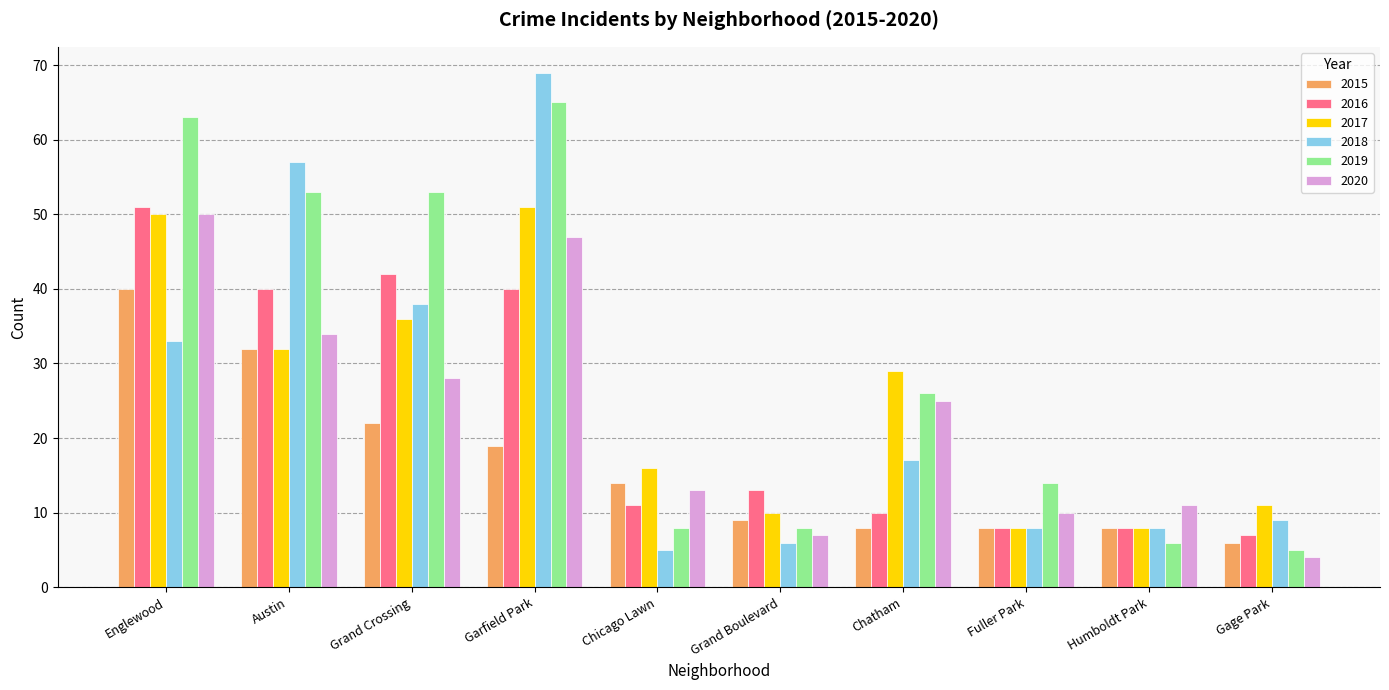

The value of 2015 at Garfield Park is 29. True or false?

False